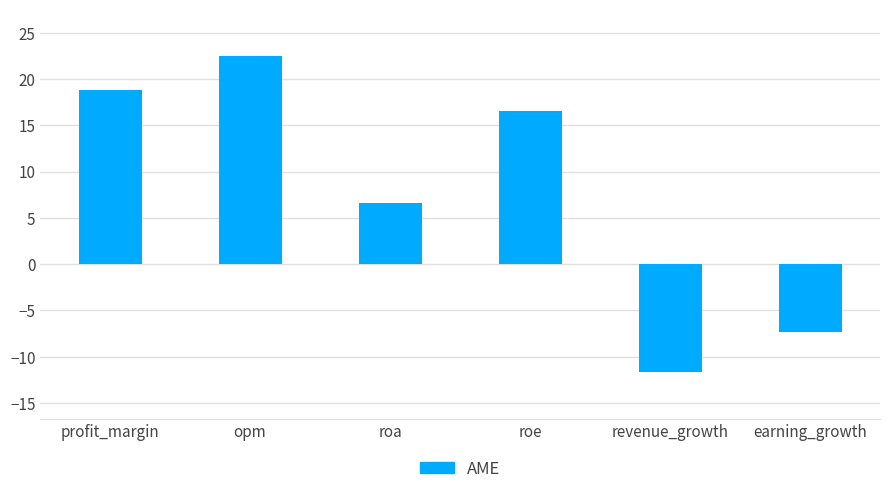

What is the label of the 1st bar from the left?

profit_margin